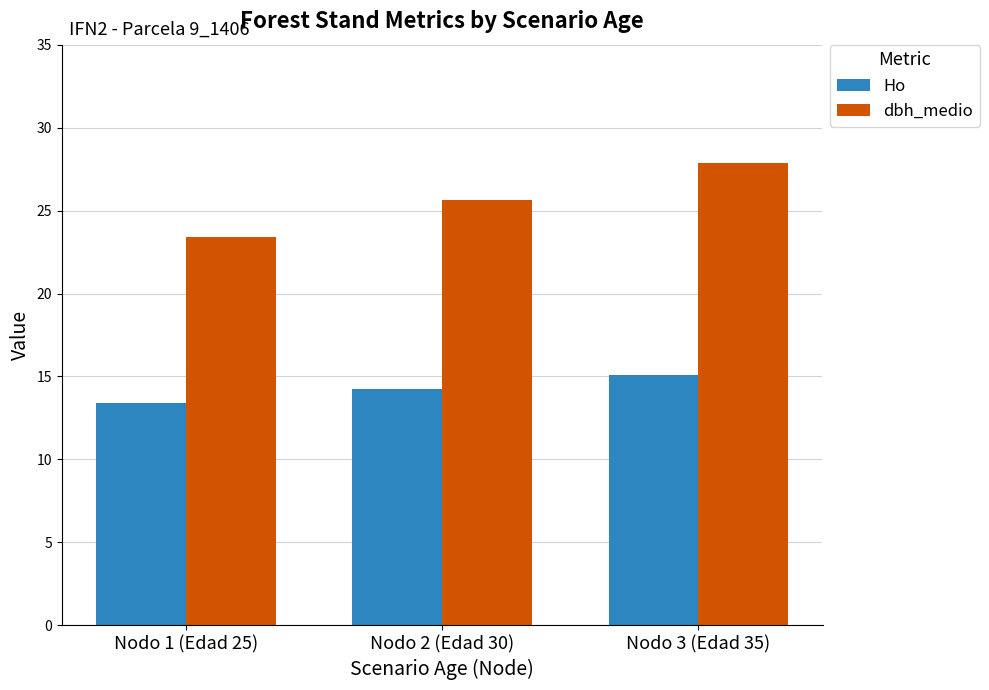

What is the sum of all Ho values?

42.8